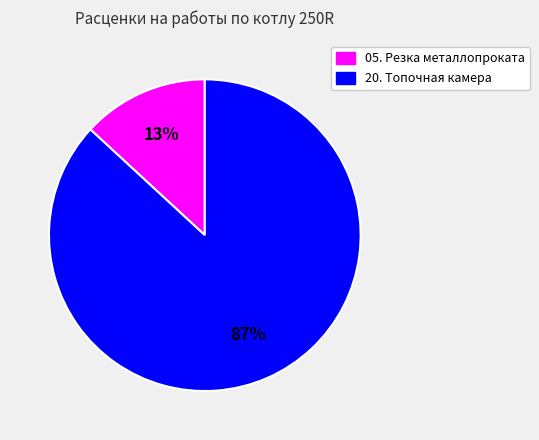

Between 05. Резка металлопроката and 20. Топочная камера, which is larger?

20. Топочная камера